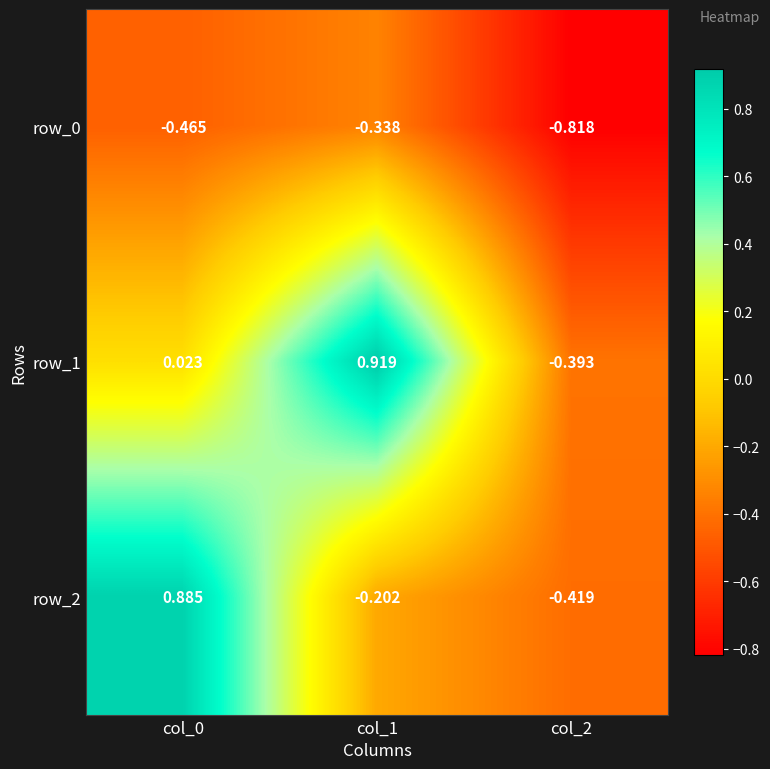

Is the value of row_2 at col_0 greater than the value of row_1 at col_1?

No